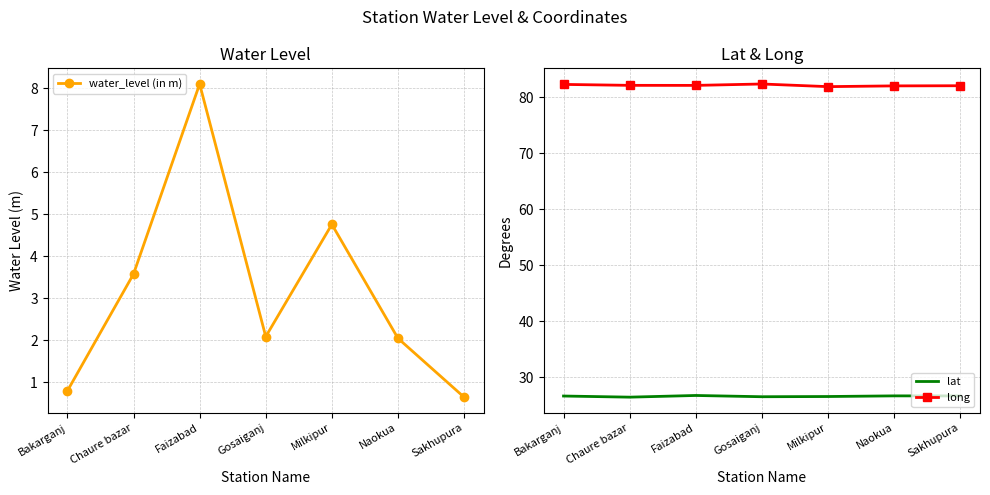

True or false: long and lat cross at least once.

False